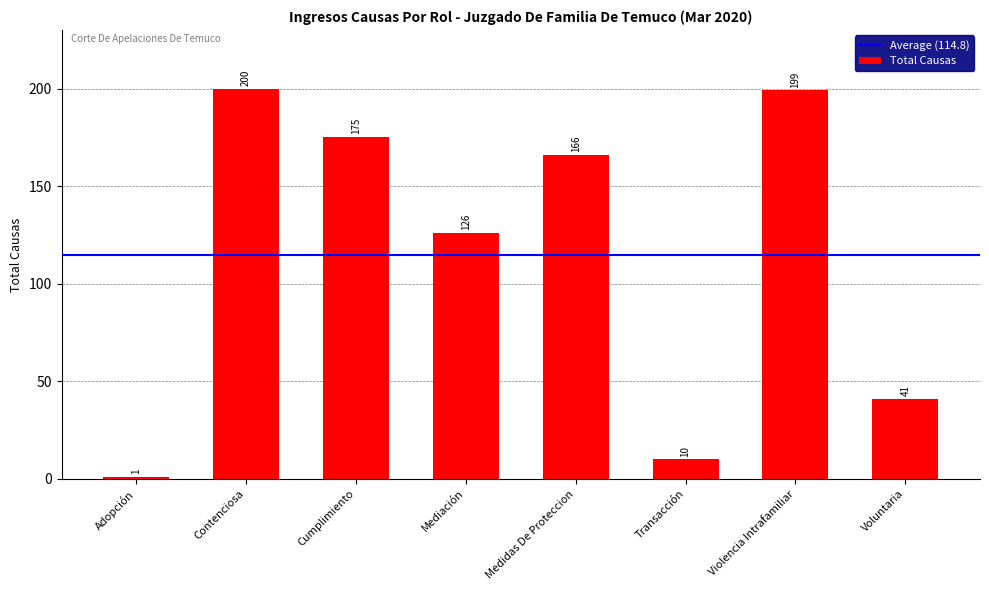

What is the sum of all values?

918